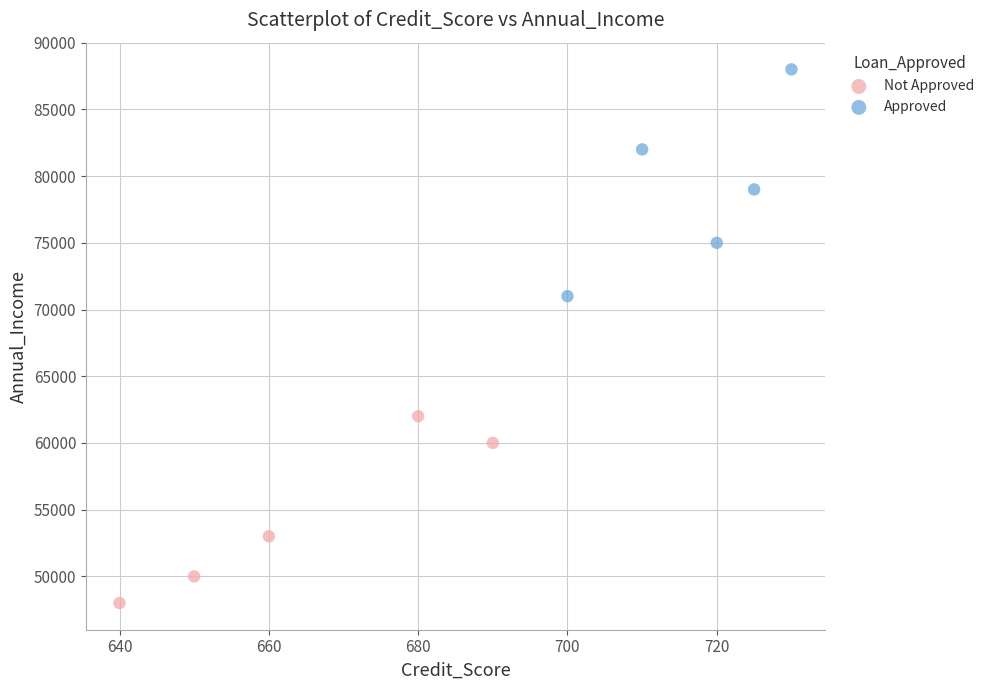

Which series reaches the minimum Y coordinate?

Not Approved